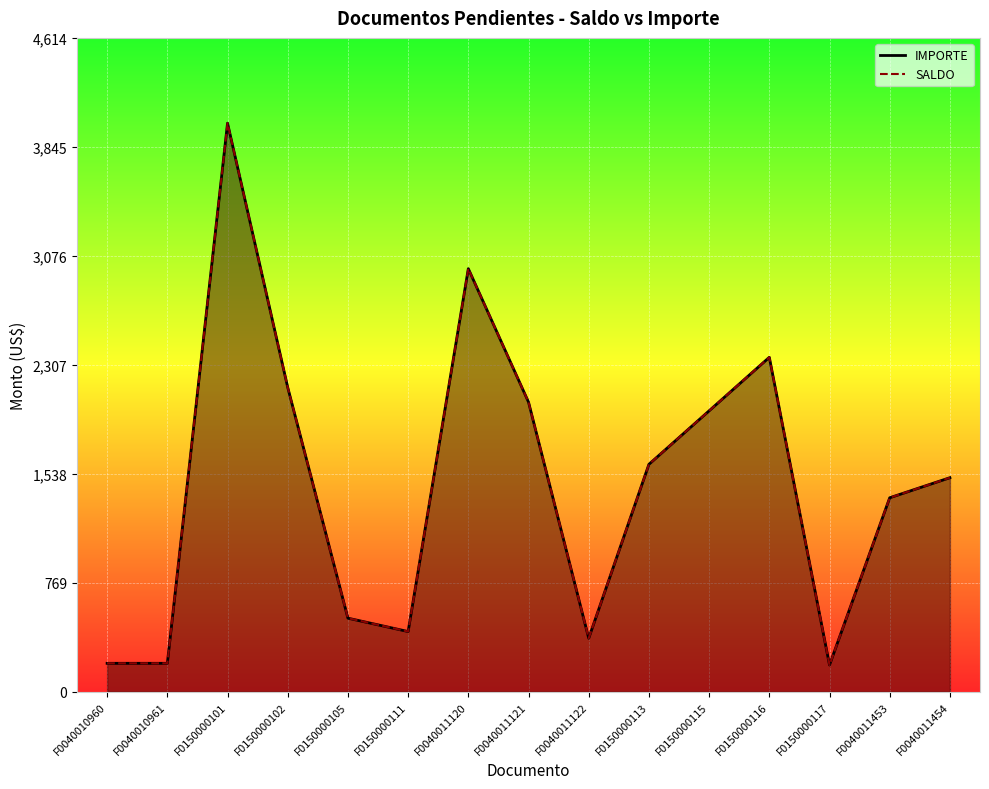

True or false: IMPORTE has a value of 140.2 at F0040010961.

False